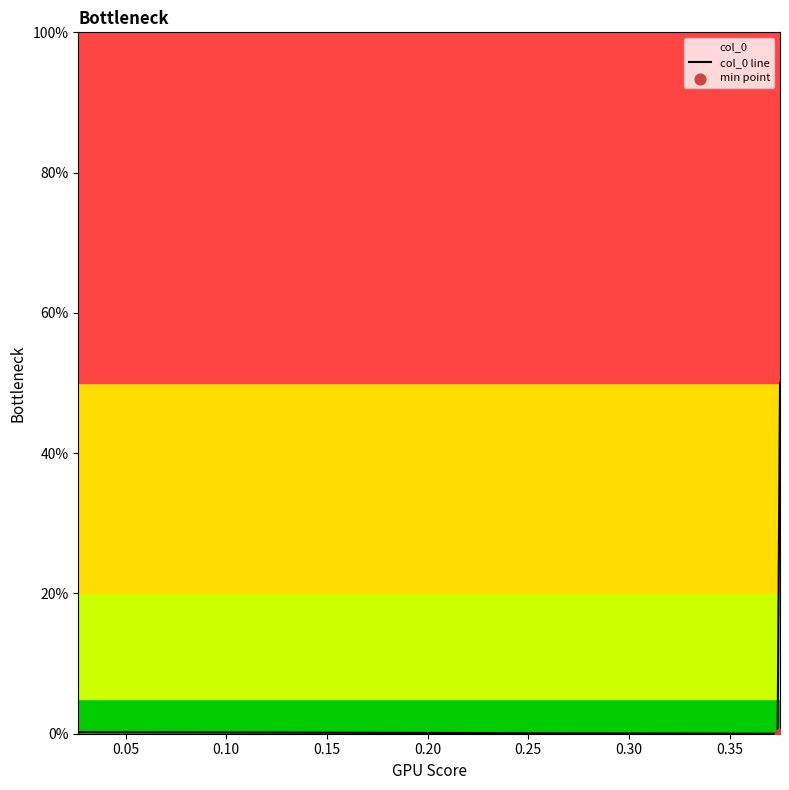

What is the change in value from 0.375 to 0.02652733118971061?

-0.5